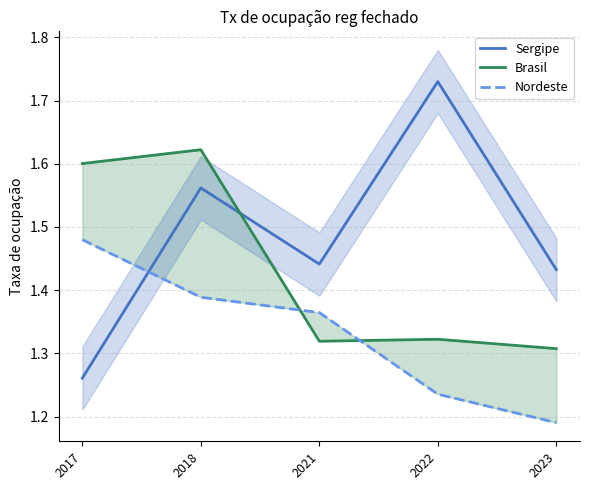

True or false: Brasil has more than 2 interior local peaks.

False